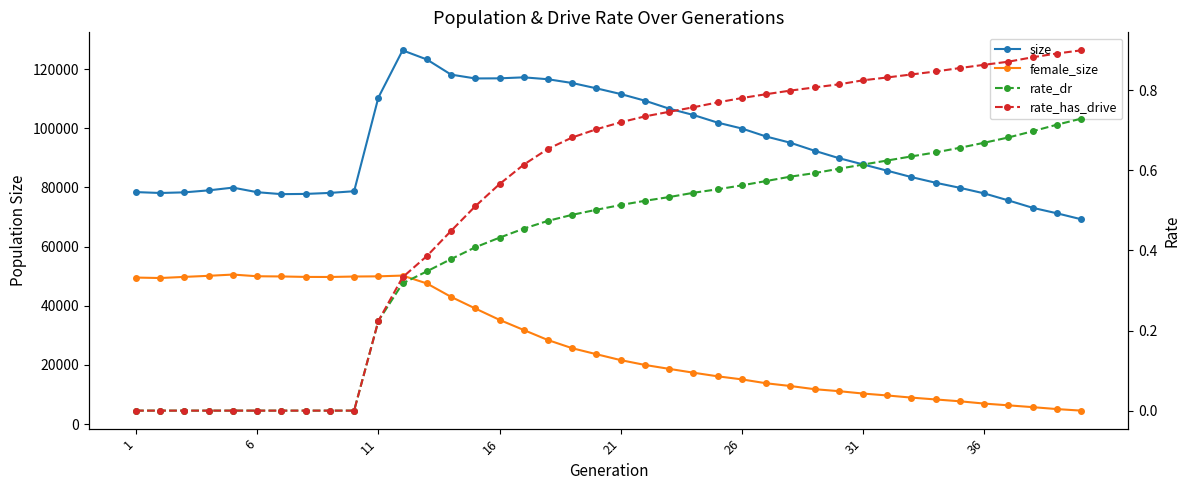

Which series has the largest total across all categories?

size